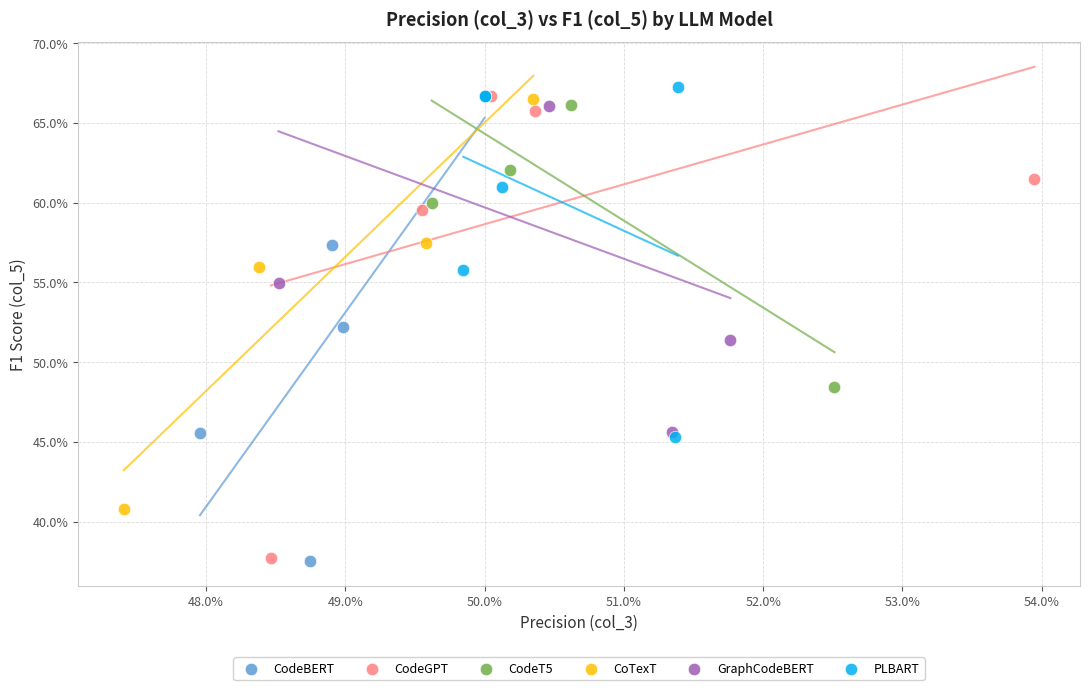

What are all the series names shown in the legend?

CodeBERT, CodeGPT, CodeT5, CoTexT, GraphCodeBERT, PLBART